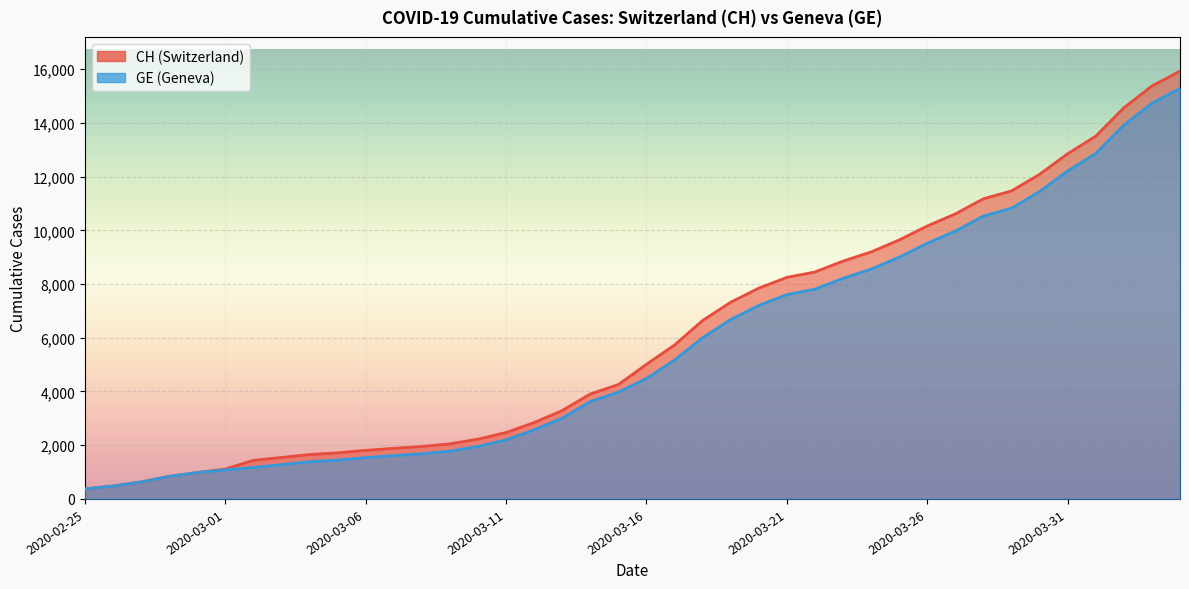

Reading right to left, transcribe all the data shown in this chart.

CH: 2020-04-04=15926	2020-04-03=15375	2020-04-02=14561	2020-04-01=13505	2020-03-31=12852	2020-03-30=12086	2020-03-29=11467	2020-03-28=11175	2020-03-27=10613	2020-03-26=10162	2020-03-25=9642	2020-03-24=9196	2020-03-23=8855	2020-03-22=8449	2020-03-21=8249	2020-03-20=7847	2020-03-19=7323	2020-03-18=6644	2020-03-17=5731	2020-03-16=5012	2020-03-15=4259	2020-03-14=3908	2020-03-13=3291	2020-03-12=2845	2020-03-11=2472	2020-03-10=2226	2020-03-09=2051	2020-03-08=1952	2020-03-07=1885	2020-03-06=1809	2020-03-05=1715	2020-03-04=1652	2020-03-03=1544	2020-03-02=1436	2020-03-01=1113	2020-02-29=981	2020-02-28=840	2020-02-27=630	2020-02-26=479	2020-02-25=375
GE: 2020-04-04=15284	2020-04-03=14733	2020-04-02=13919	2020-04-01=12863	2020-03-31=12210	2020-03-30=11444	2020-03-29=10825	2020-03-28=10533	2020-03-27=9971	2020-03-26=9520	2020-03-25=9000	2020-03-24=8554	2020-03-23=8213	2020-03-22=7807	2020-03-21=7607	2020-03-20=7205	2020-03-19=6681	2020-03-18=6002	2020-03-17=5174	2020-03-16=4485	2020-03-15=3978	2020-03-14=3627	2020-03-13=3010	2020-03-12=2574	2020-03-11=2201	2020-03-10=1955	2020-03-09=1780	2020-03-08=1681	2020-03-07=1614	2020-03-06=1538	2020-03-05=1447	2020-03-04=1384	2020-03-03=1278	2020-03-02=1171	2020-03-01=1083	2020-02-29=981	2020-02-28=840	2020-02-27=630	2020-02-26=479	2020-02-25=375